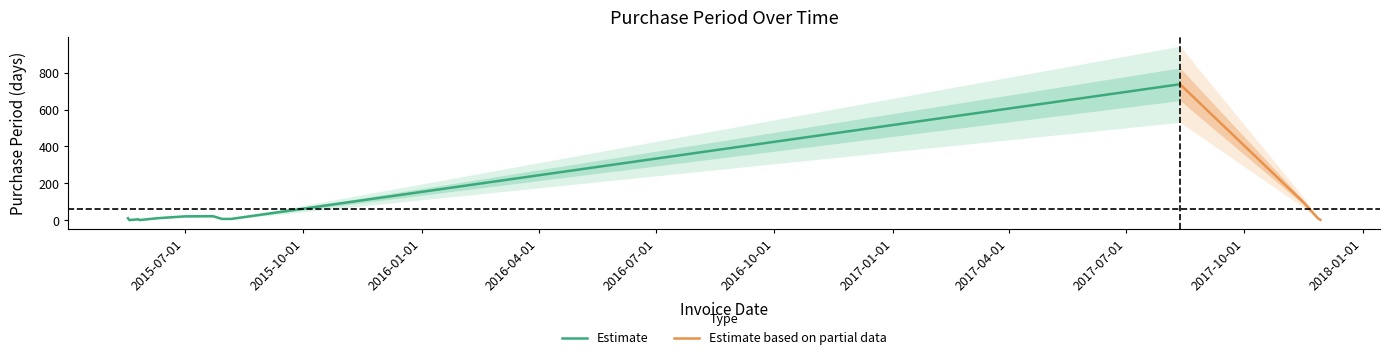

The value at 2015-08-06 is 7. True or false?

True